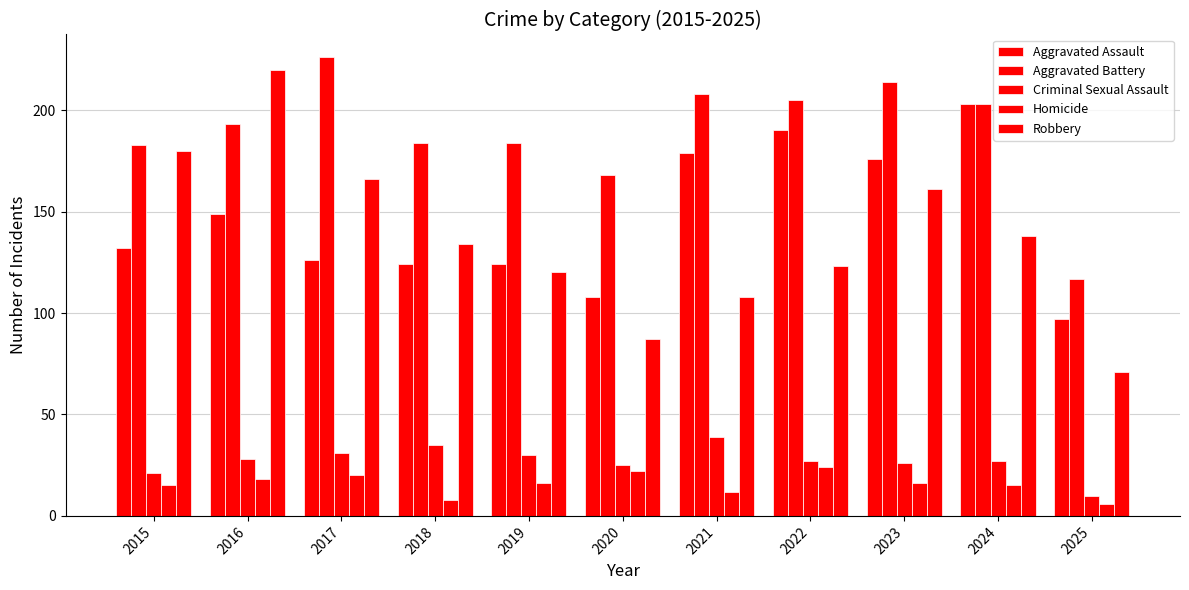

What is the value of the Aggravated Battery bar at the 9th from the left?

214